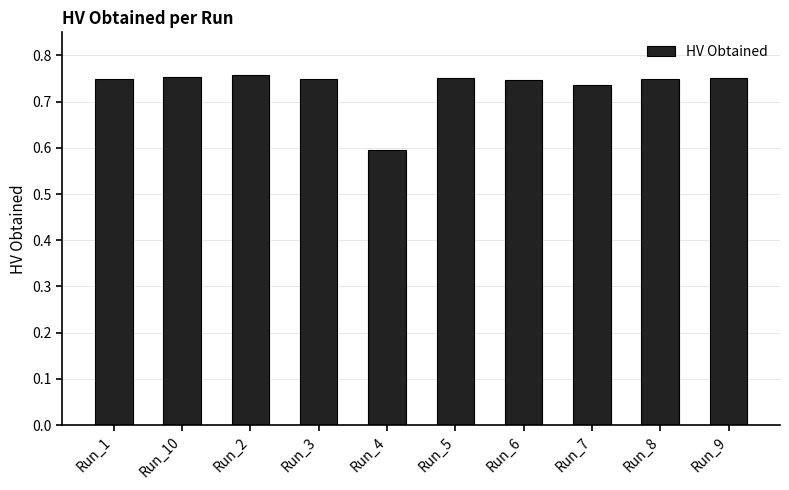

How many series are shown in this chart?

1